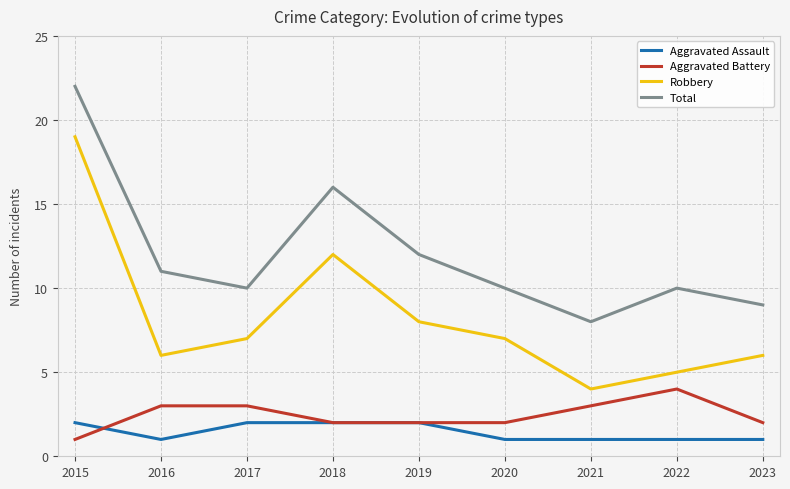

What is the value of the Robbery point at the 7th from the left?

4